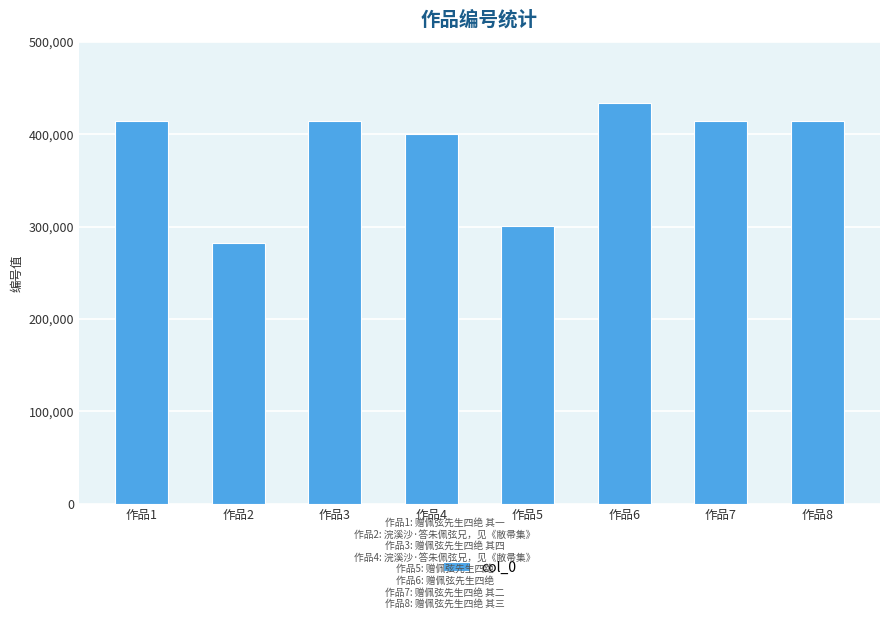

What is the minimum value shown in the chart?

282935